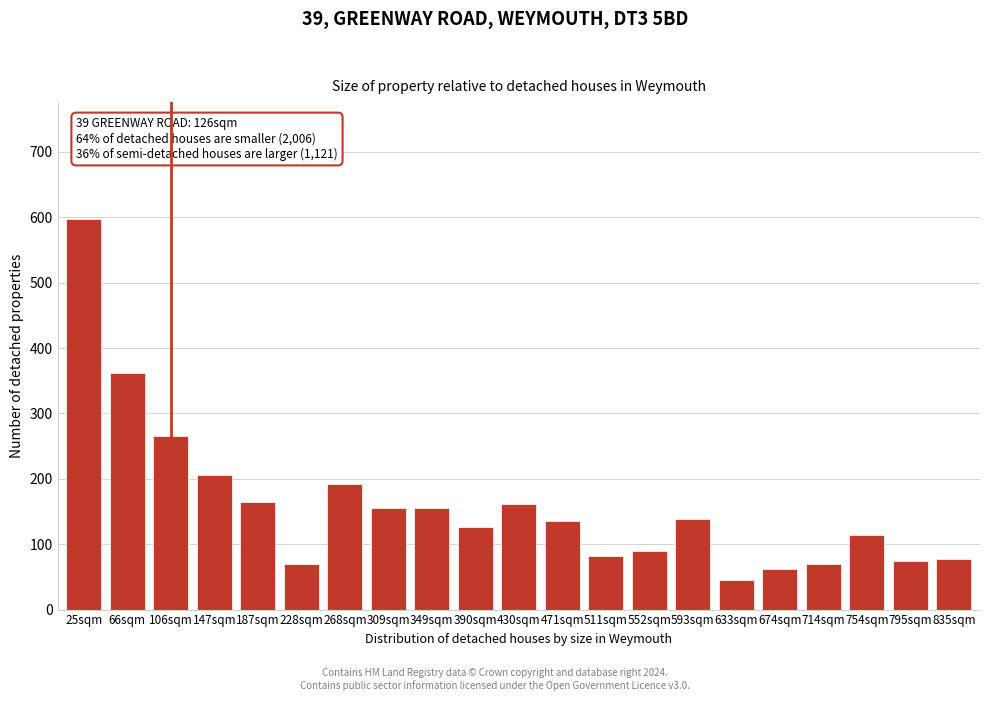

What is the smallest value displayed?

46